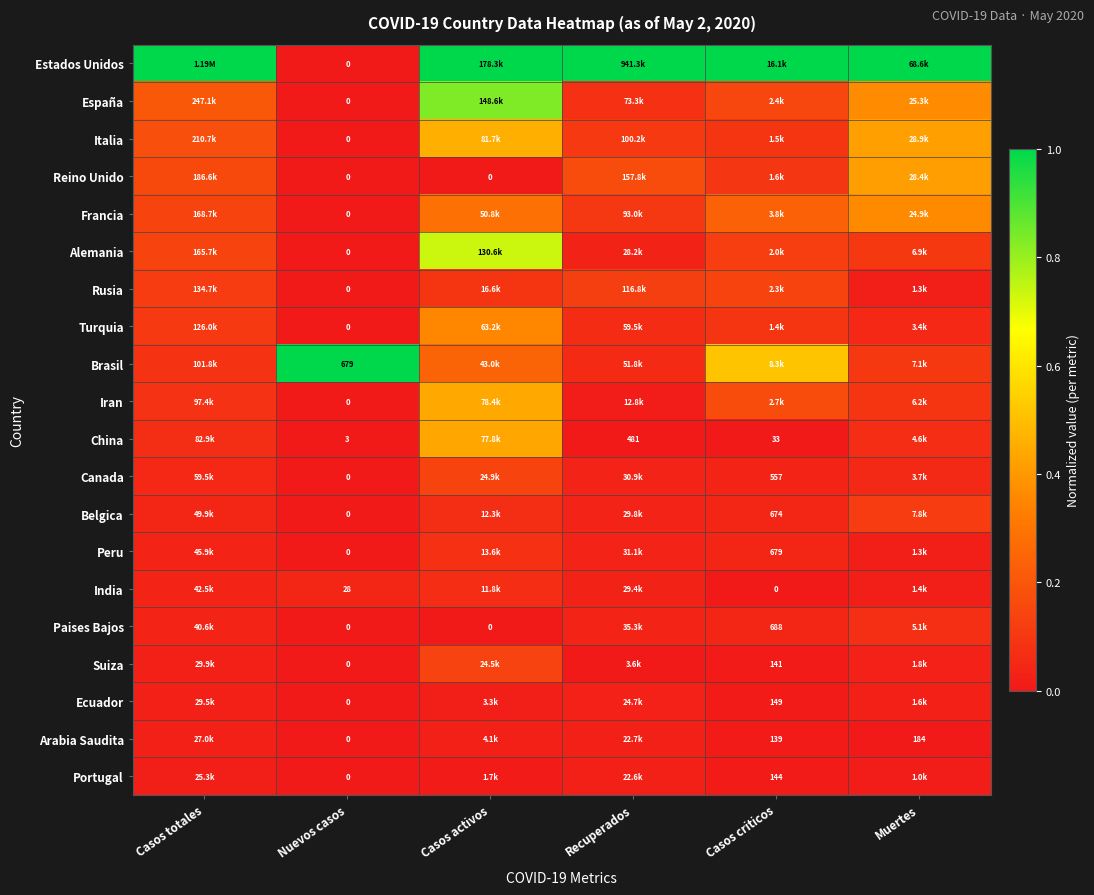

What is the difference between the maximum and second lowest values in the España series?

0.8